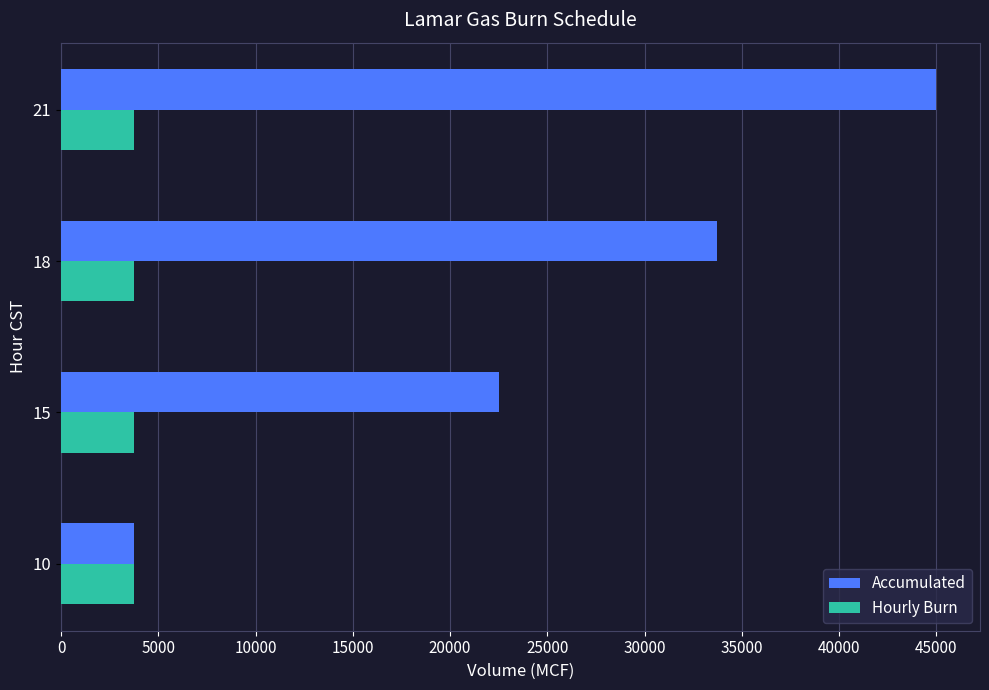

What is the sum of all Hourly Burn values?

15000